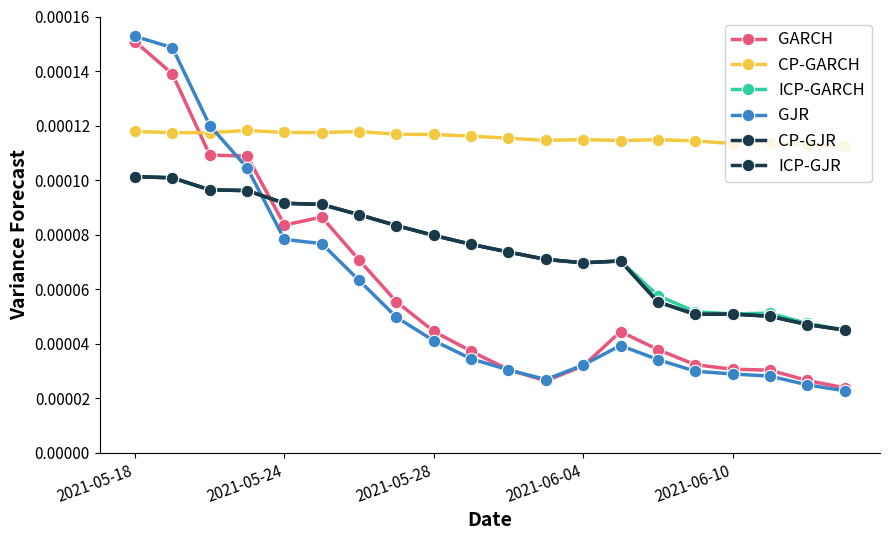

Which series has the largest total across all categories?

CP-GARCH